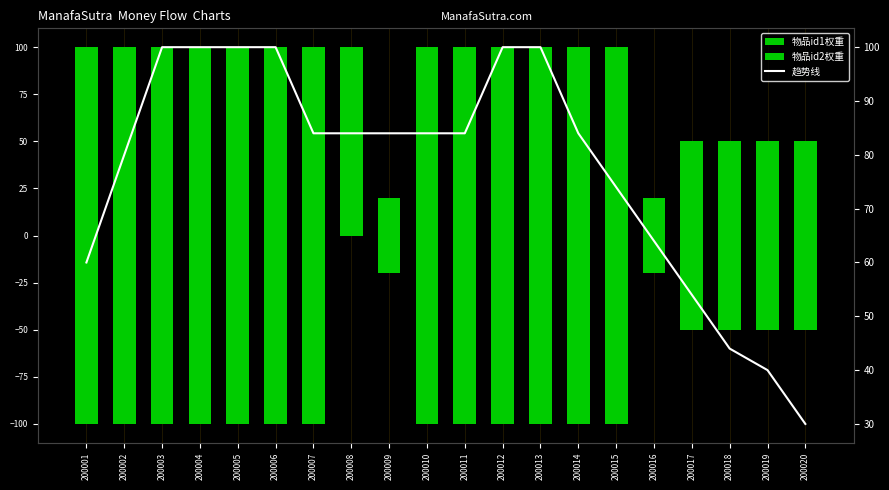

Rank the categories by value from highest to lowest.

200003, 200004, 200005, 200006, 200012, 200013, 200007, 200008, 200009, 200010, 200011, 200014, 200002, 200015, 200016, 200001, 200017, 200018, 200019, 200020